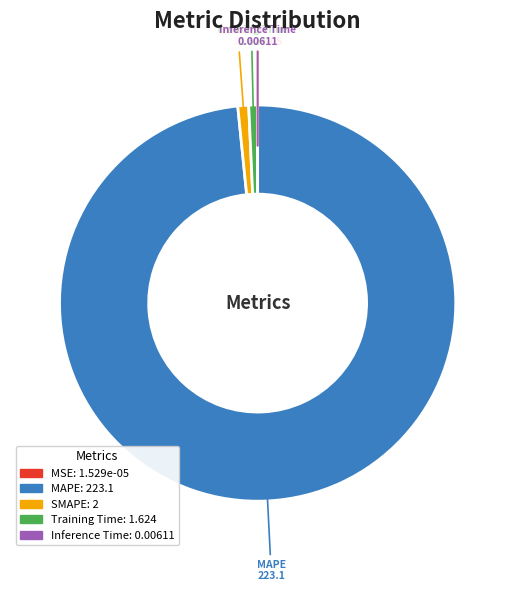

True or false: Training Time: 1.624 accounts for 1% of the total.

True